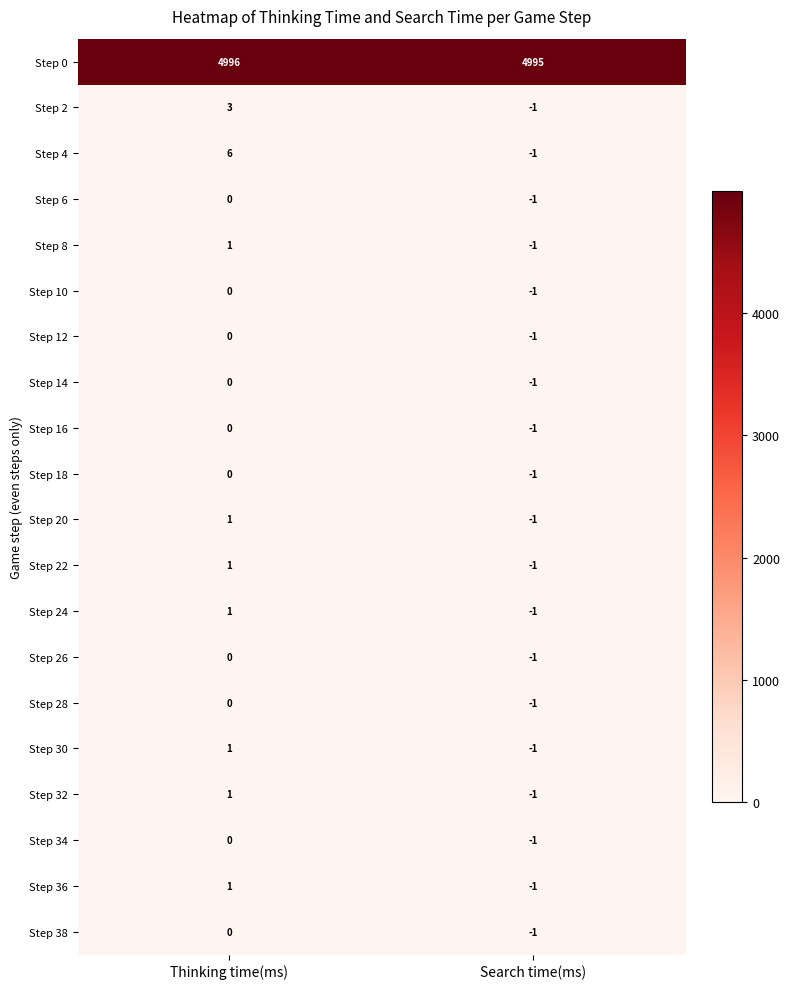

What is the total value across all series at Thinking time(ms)?

5012